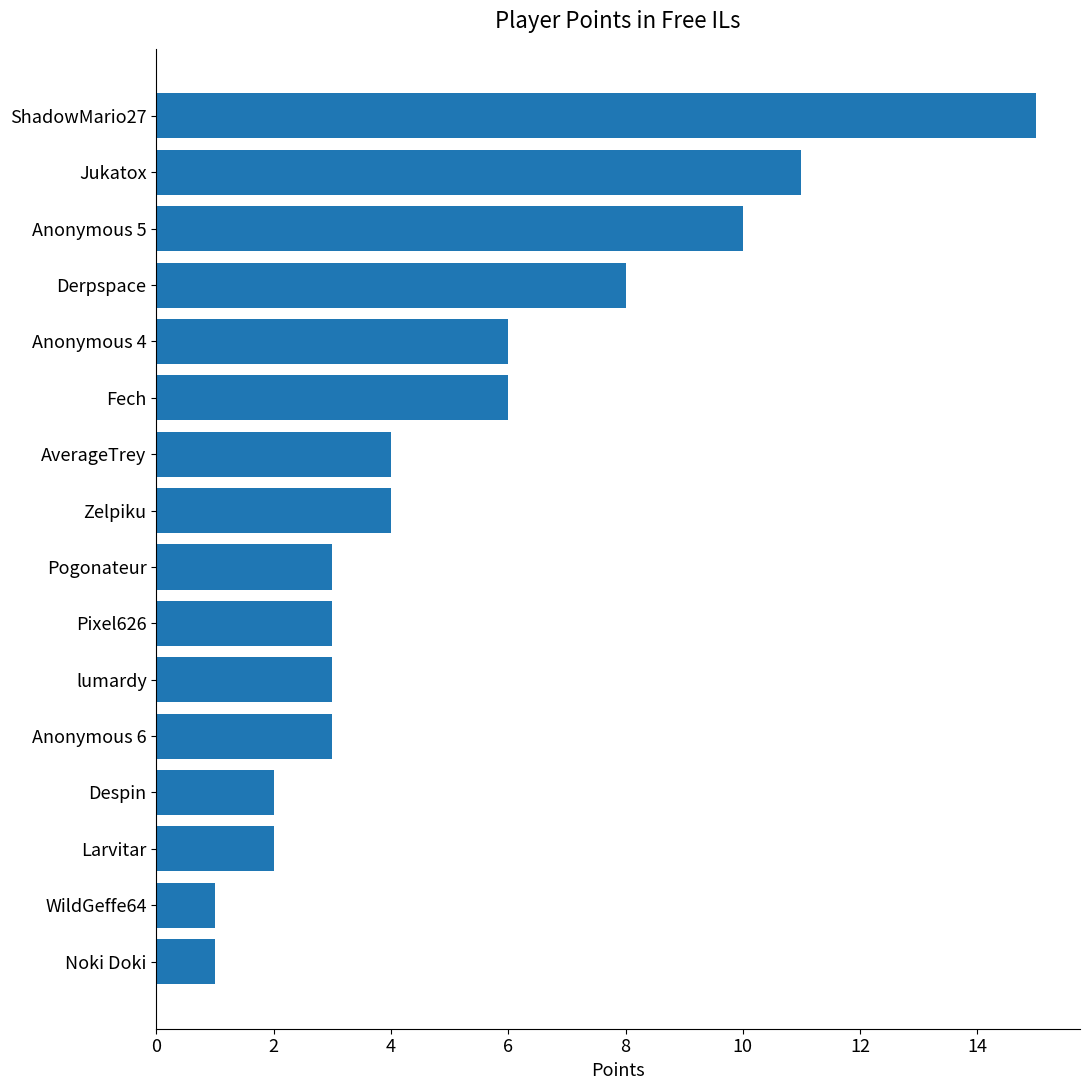

What is the ratio of the value at ShadowMario27 to the value at Anonymous 5?

1.5